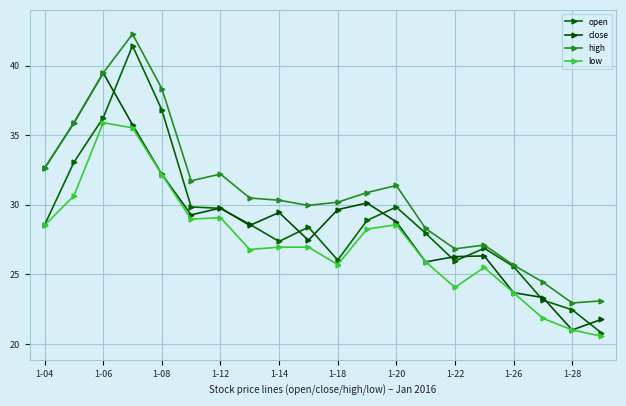

How many categories are shown in the chart?

20